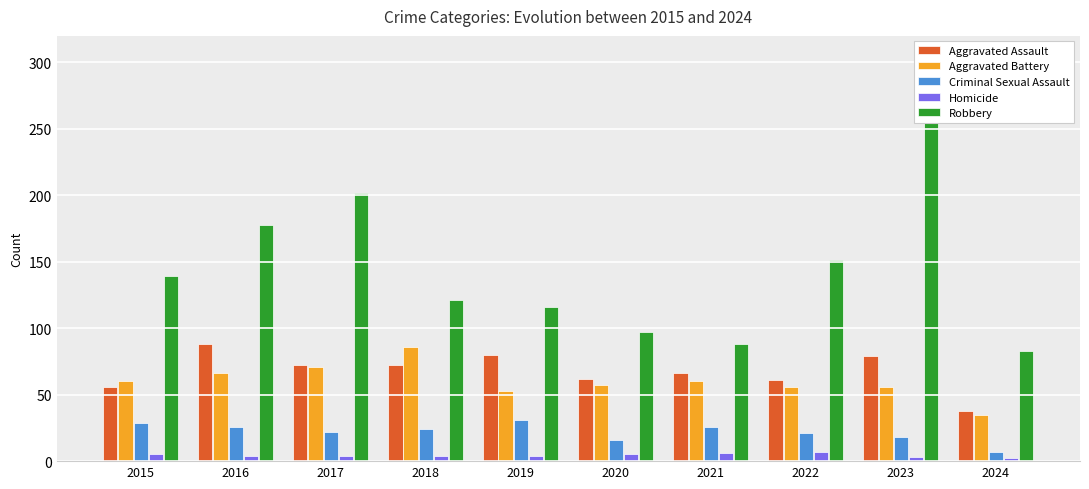

Which label corresponds to the smallest value in the chart?

2024